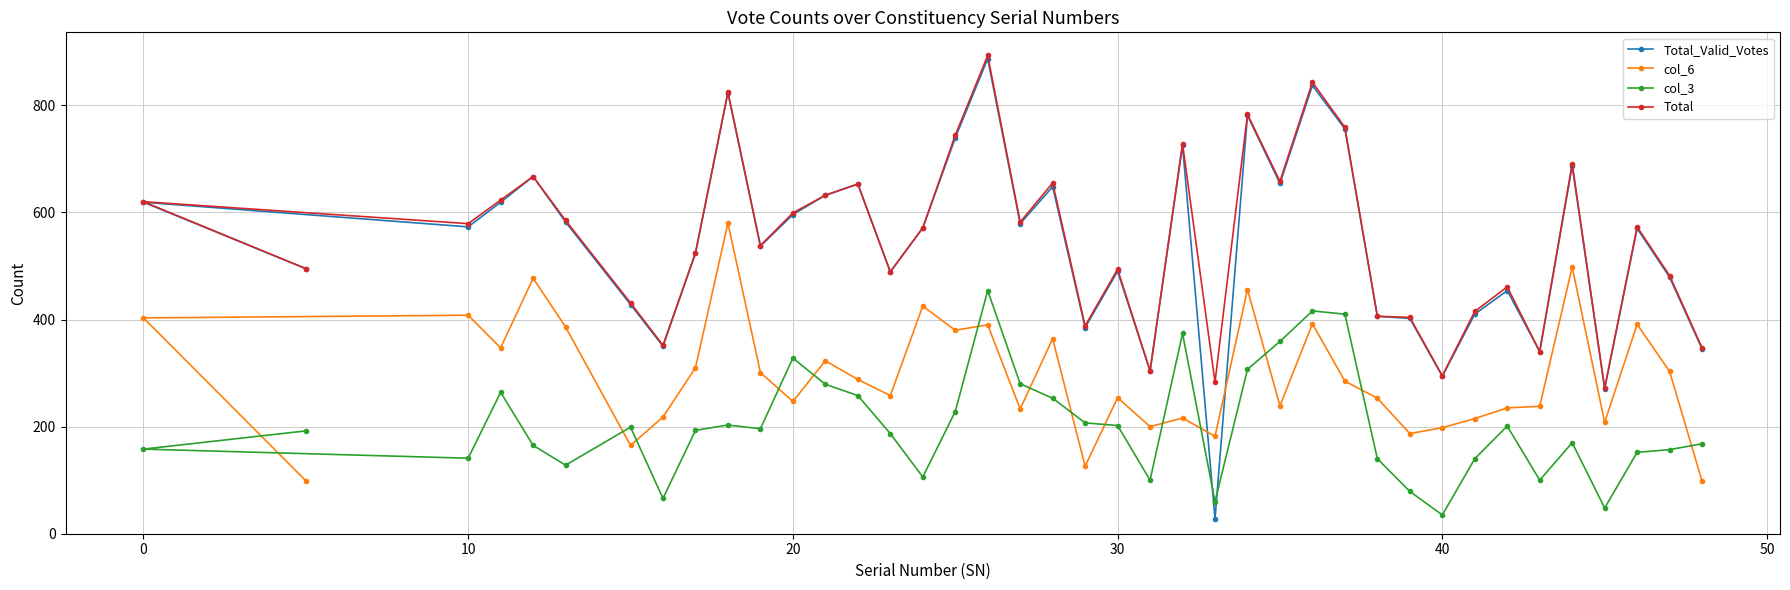

What is the highest value of the Total series?

893